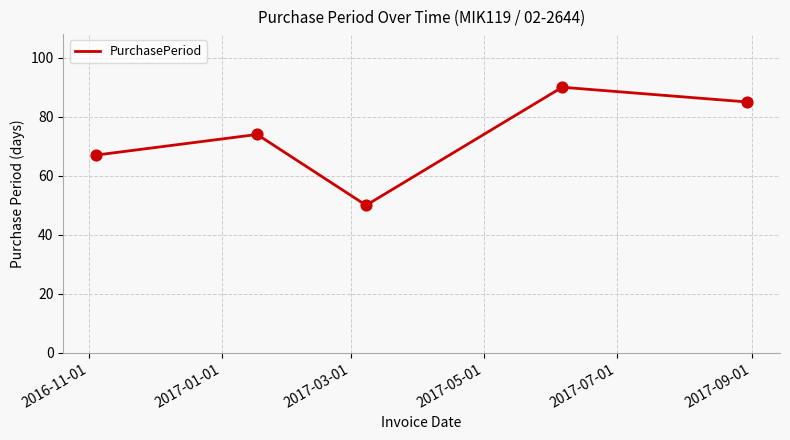

How many interior local peaks (higher than both neighbors) does the data have?

2